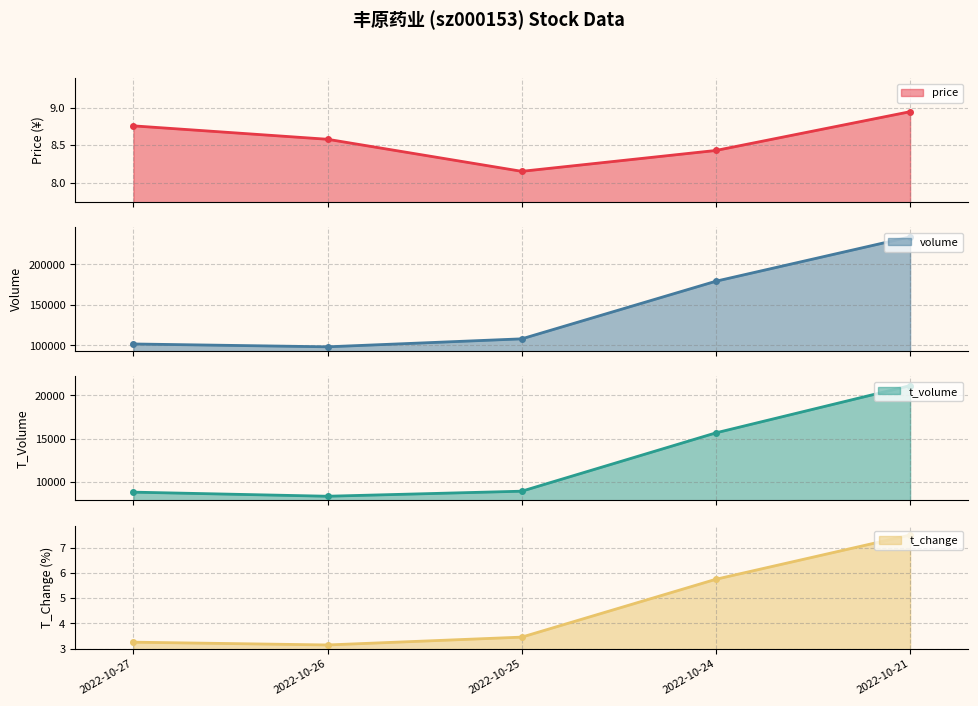

Which has a higher value, 2022-10-25 or 2022-10-21?

2022-10-21